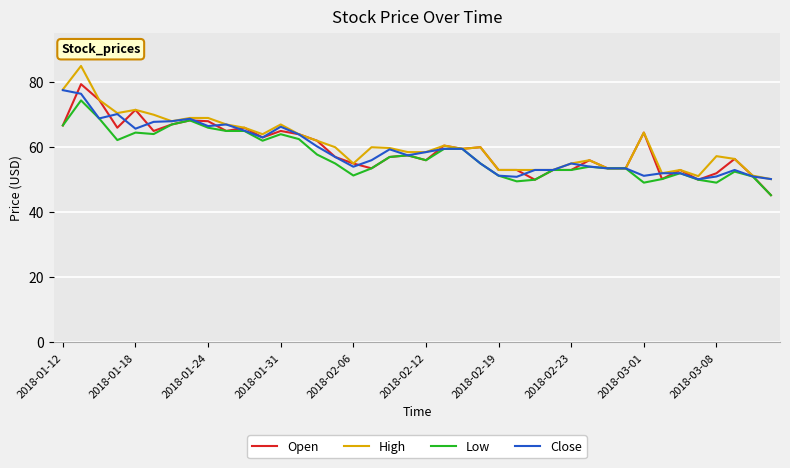

Which series has the largest range (max minus min)?

High